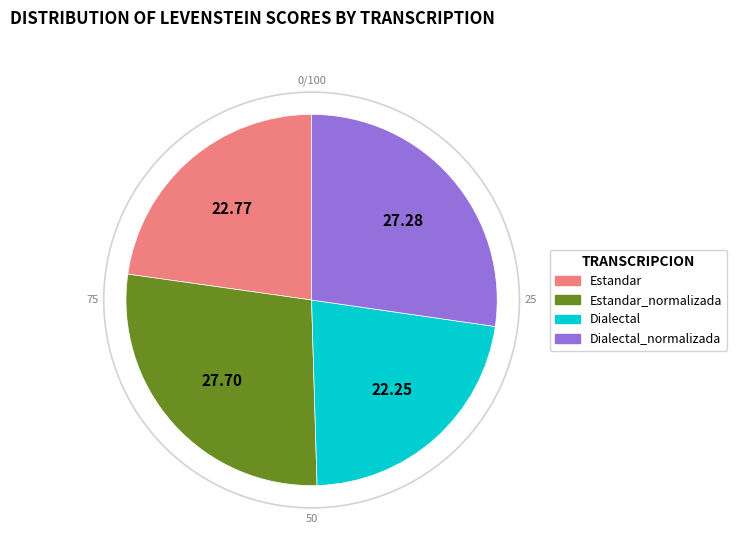

Is there any slice that represents more than half of the pie?

No